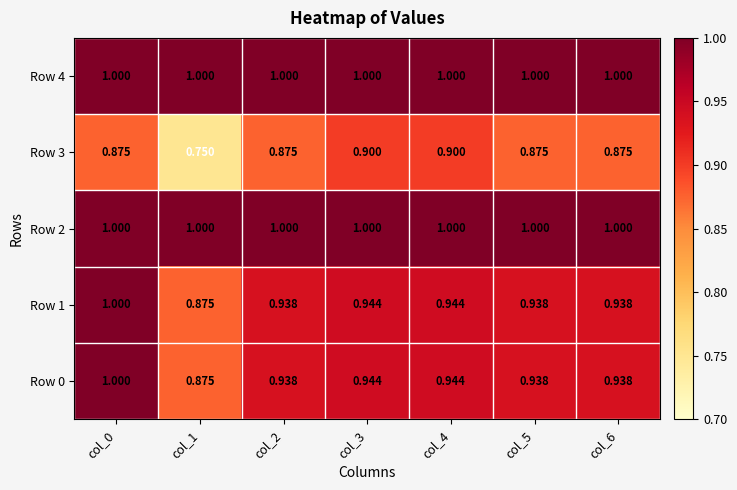

Is the value of Row 0 at col_3 greater than the value of Row 4 at col_0?

No